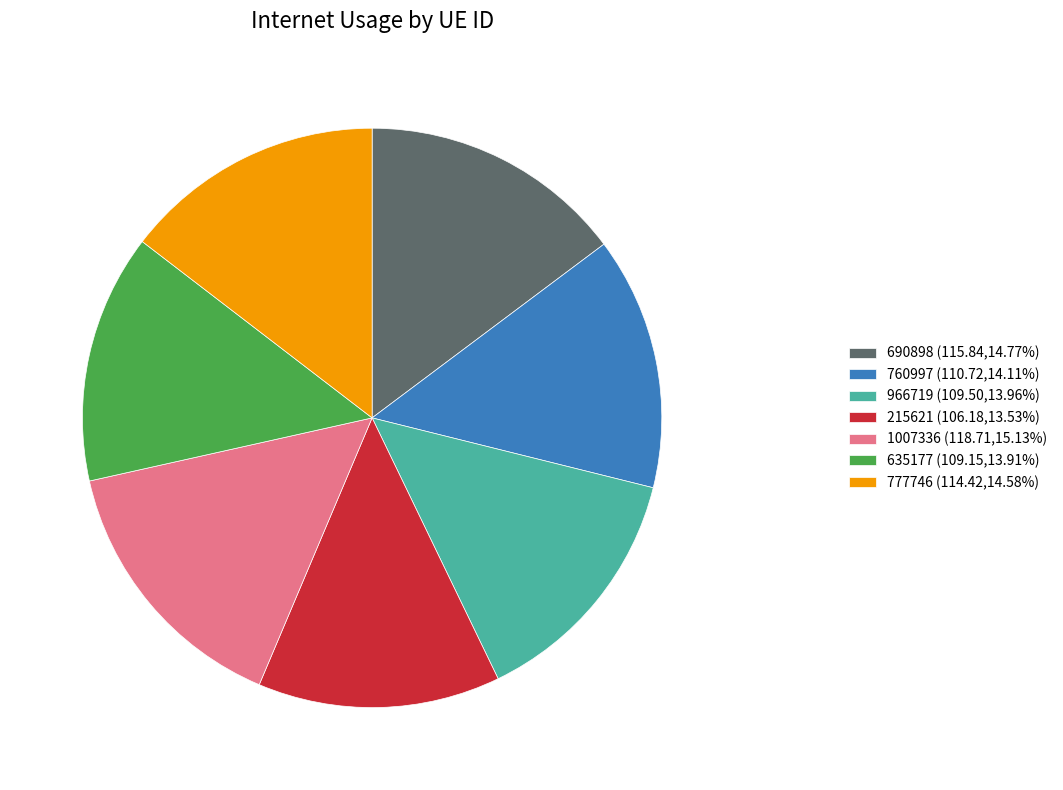

The 215621 slice represents 14% of the pie. True or false?

True